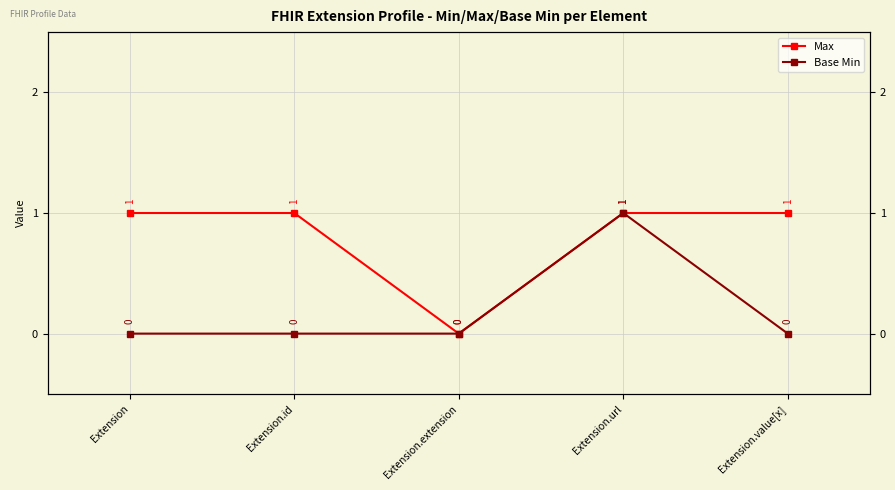

Does the chart have visible grid lines?

Yes